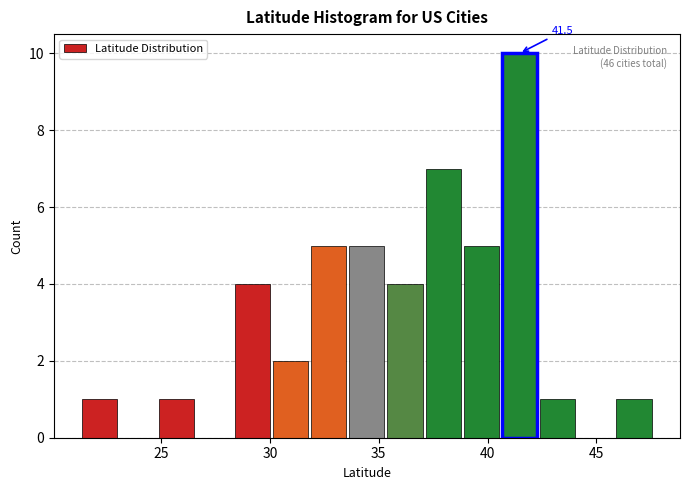

Read against the x-axis, roughly where is the centre of the tallest bar?

41.5